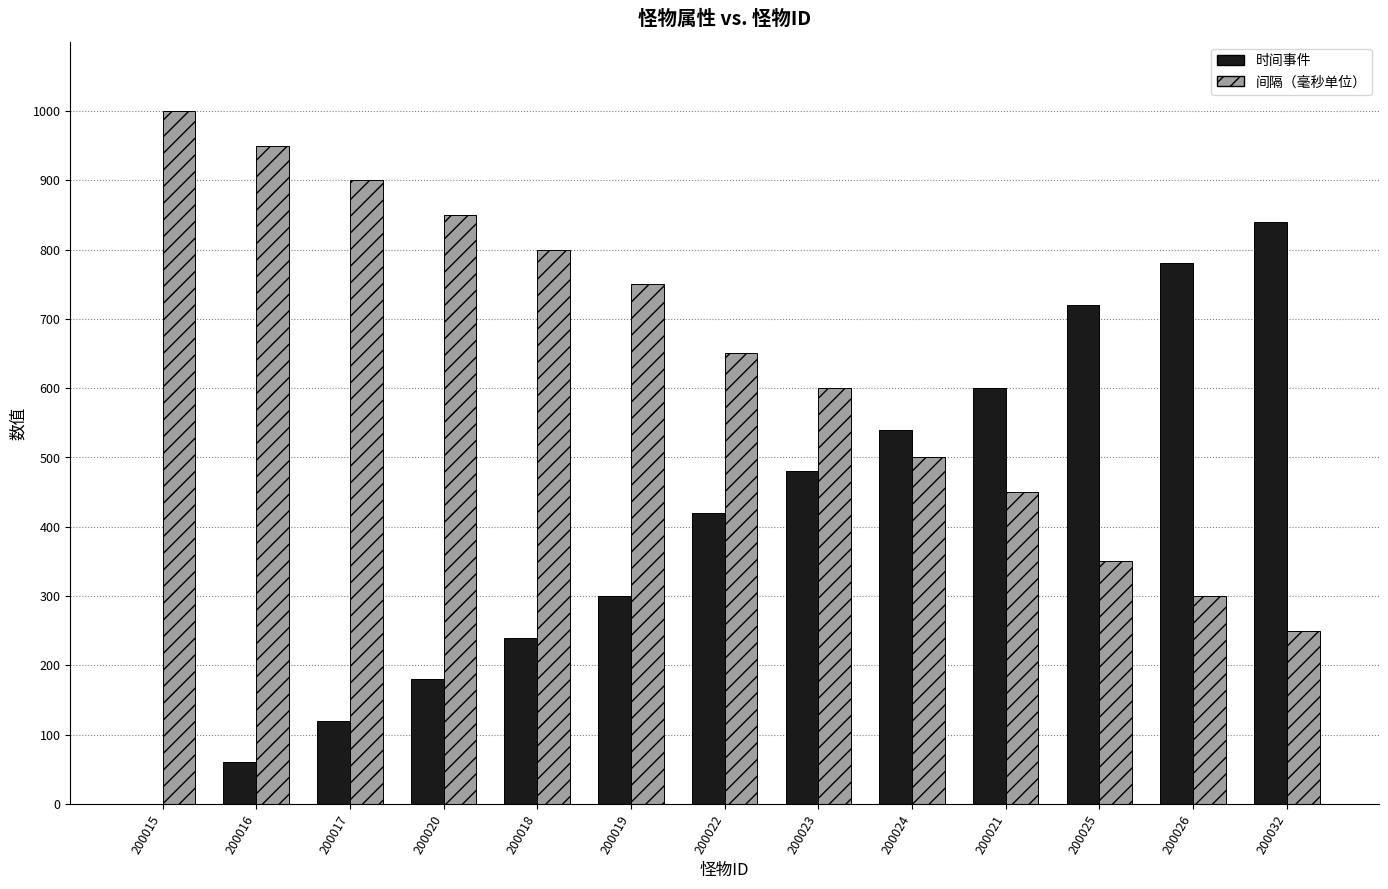

Reading left to right, transcribe all the data shown in this chart.

时间事件: 0	60	120	180	240	300	420	480	540	600	720	780	840
间隔（毫秒单位）: 1000	950	900	850	800	750	650	600	500	450	350	300	250